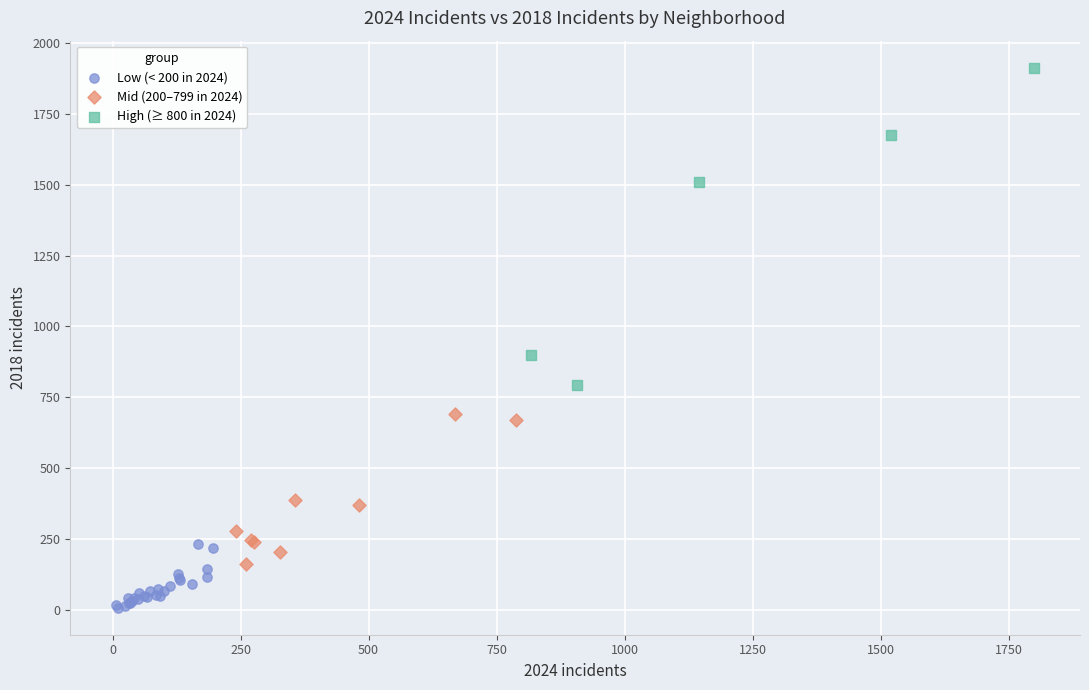

Which series reaches the minimum Y coordinate?

Low (< 200 in 2024)